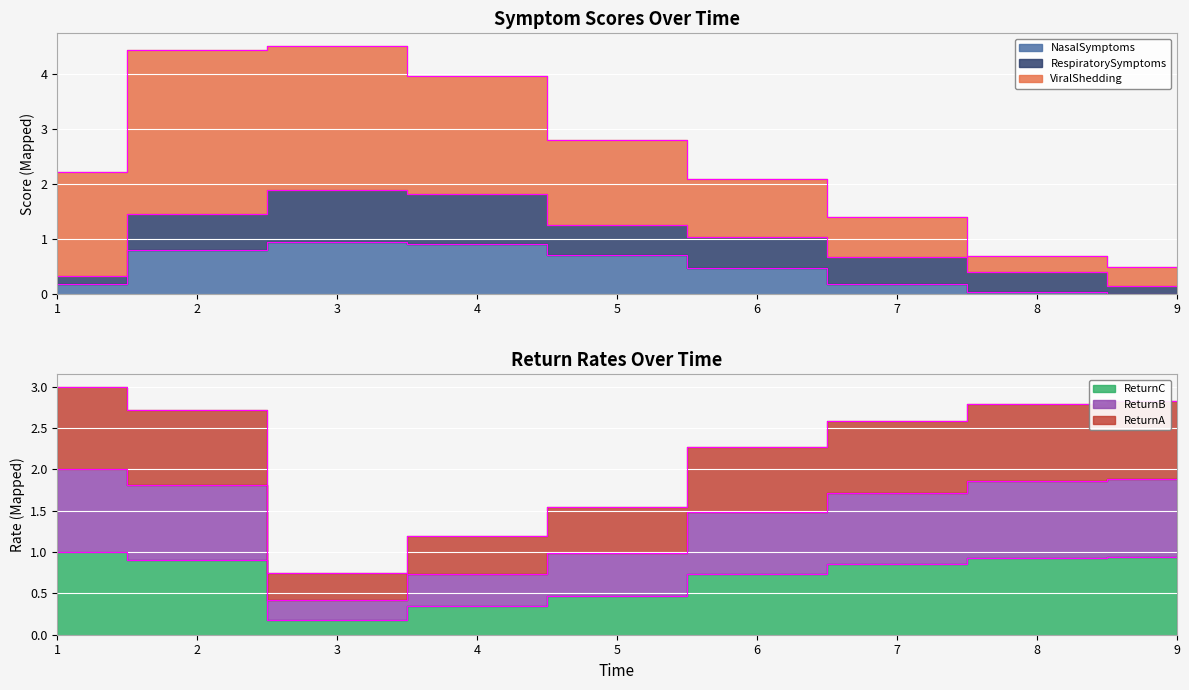

Where do NasalSymptoms and ReturnA first cross each other?

2 and 3